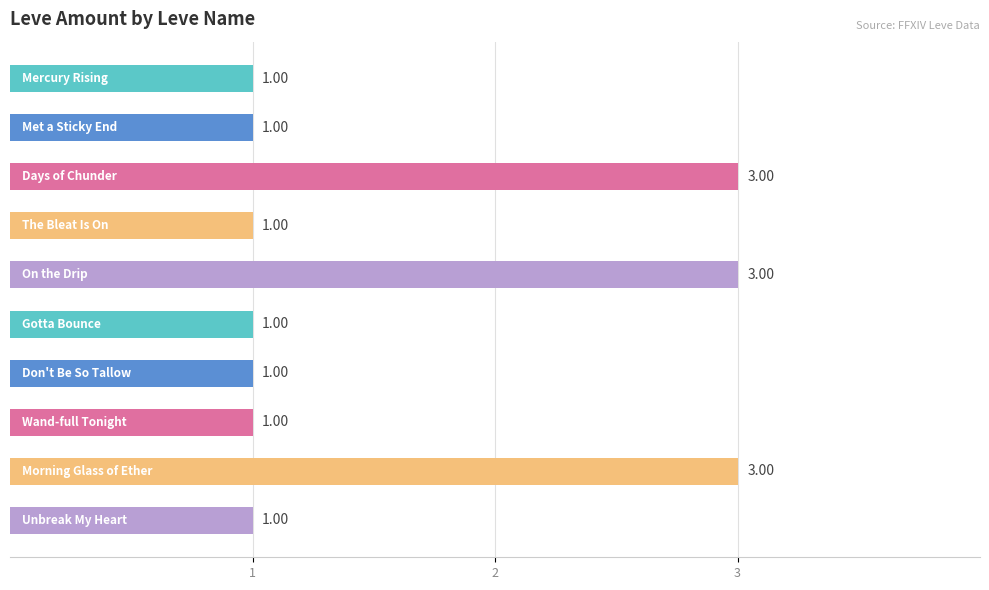

What is the sum of all values?

16